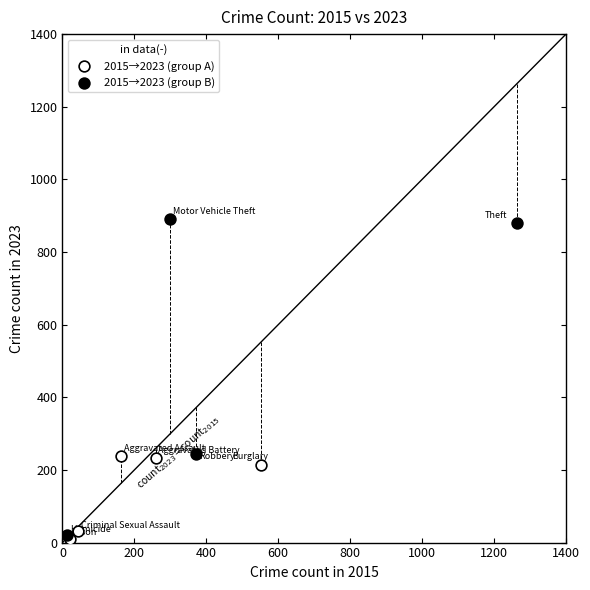

Which series reaches the maximum Y coordinate?

2015→2023 (group B)